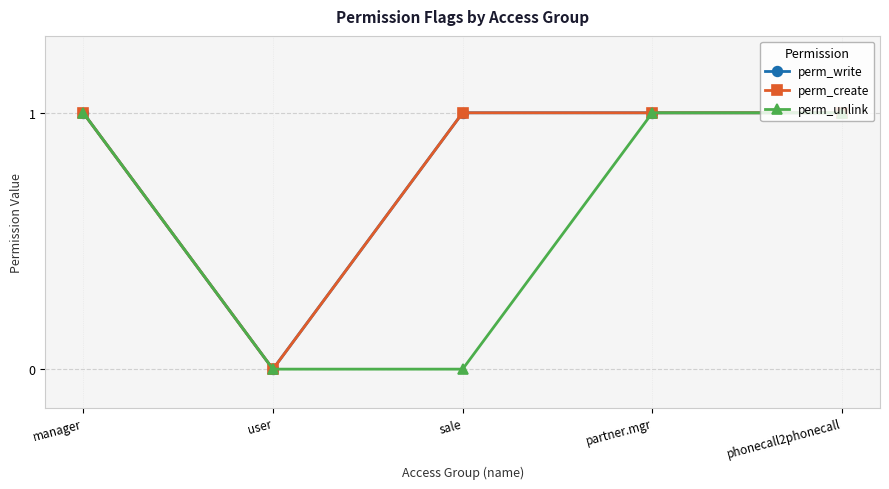

Is it true that perm_write equals 1 at phonecall2phonecall?

True